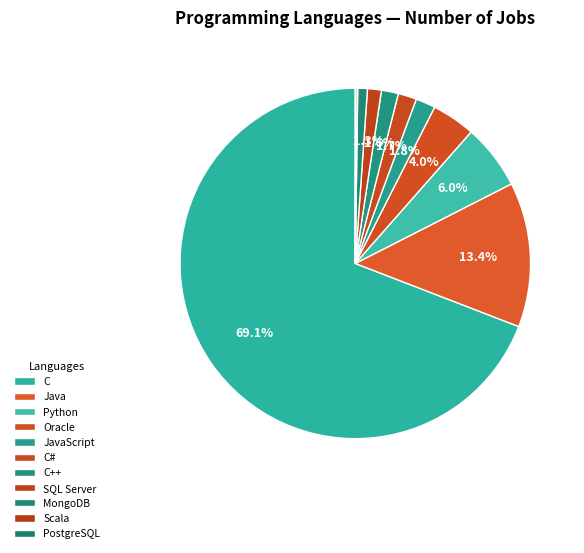

Which category has the biggest portion of the pie?

C